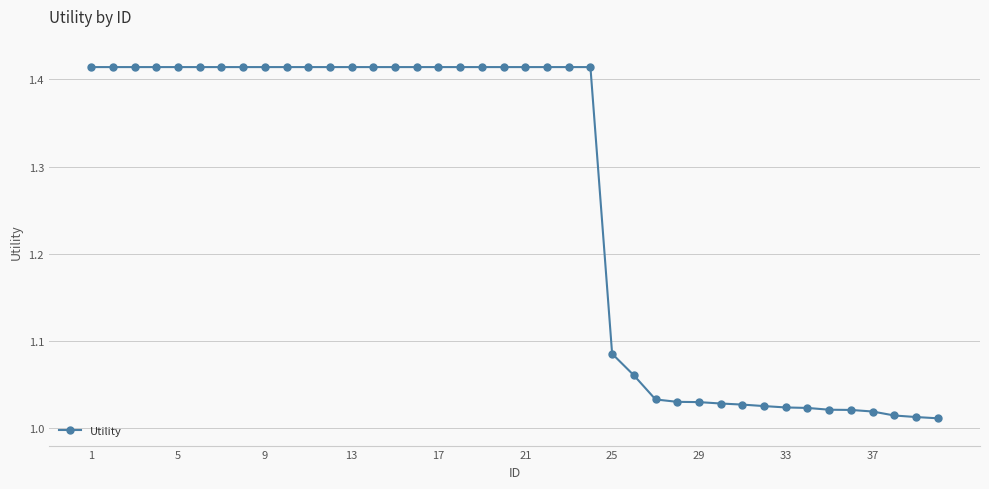

What is the difference between the maximum and minimum values?

0.4